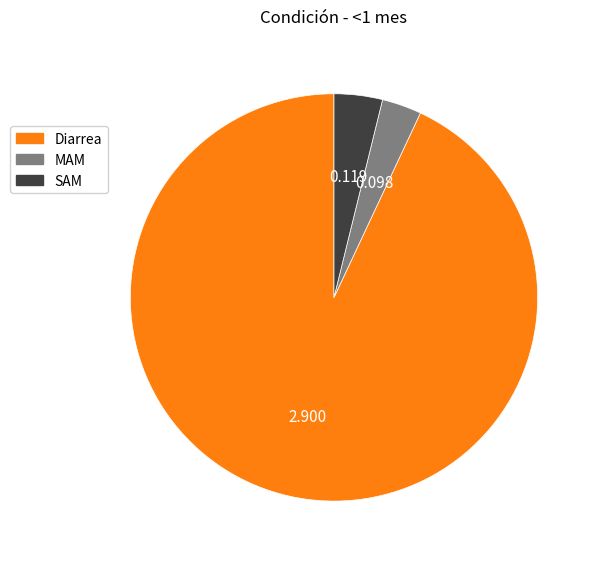

Rank the categories by value from highest to lowest.

Diarrea, SAM, MAM